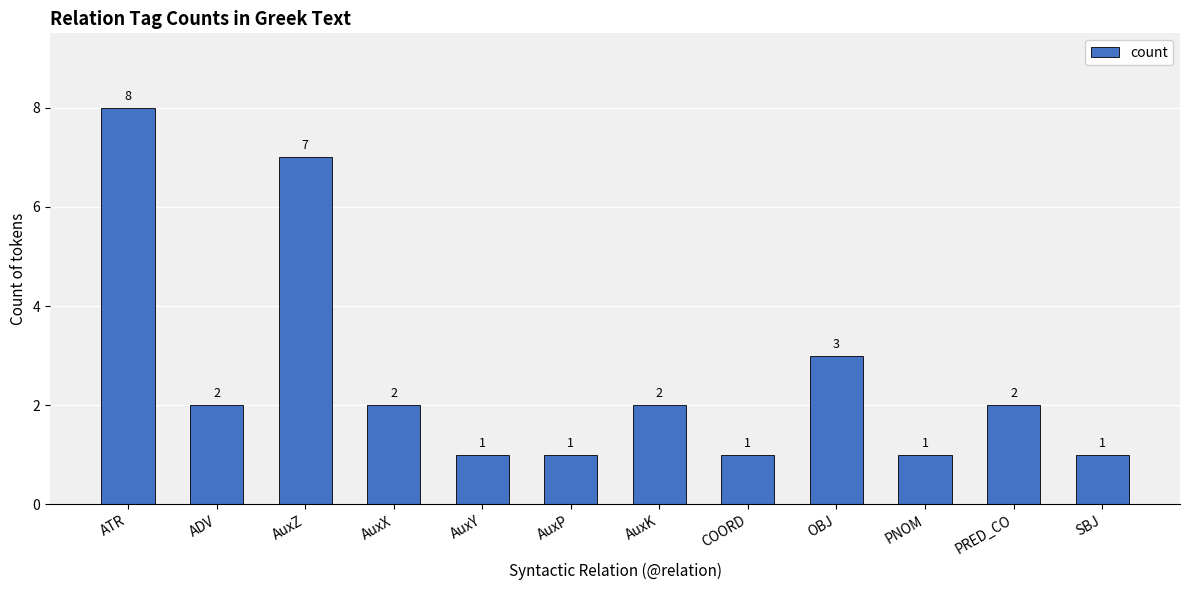

What is the sum of the values at SBJ and PNOM?

2